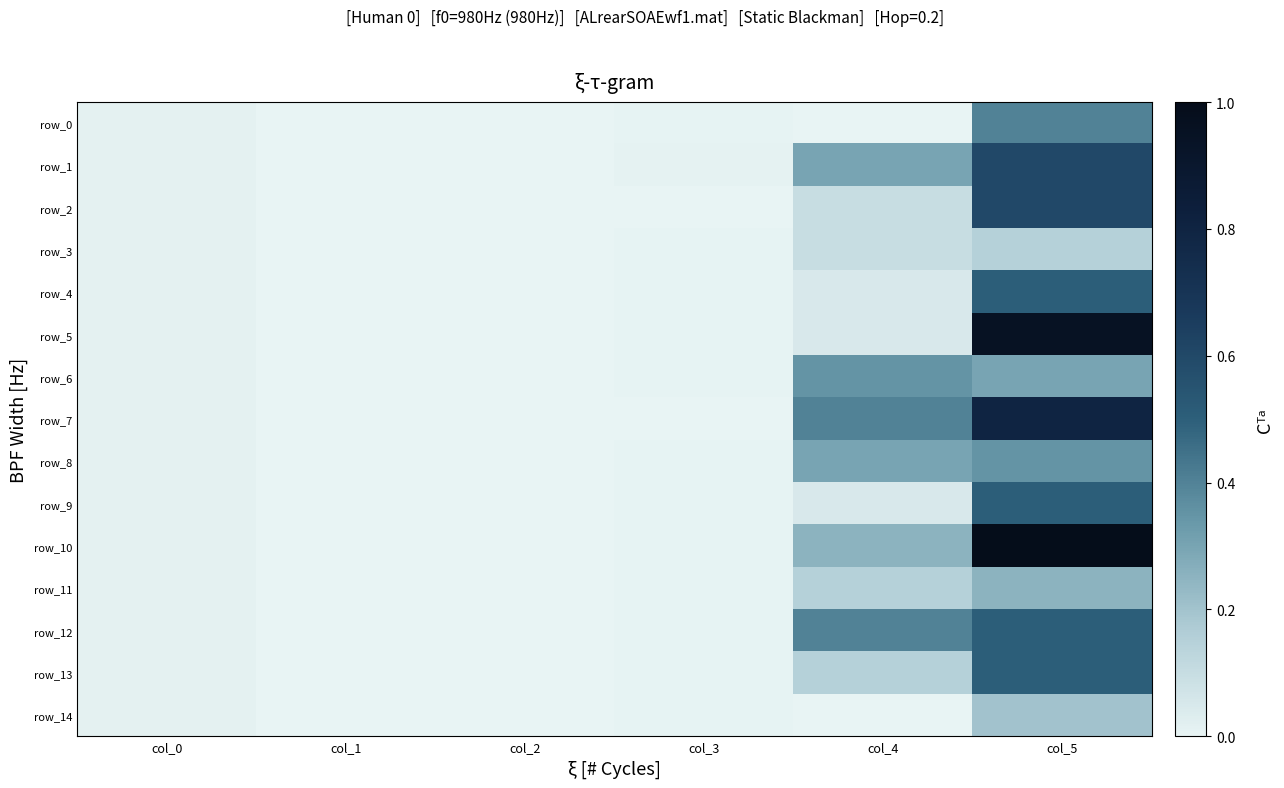

Rank the series by their maximum value, from highest to lowest.

row_10, row_5, row_7, row_1, row_2, row_4, row_9, row_12, row_13, row_0, row_6, row_8, row_11, row_14, row_3